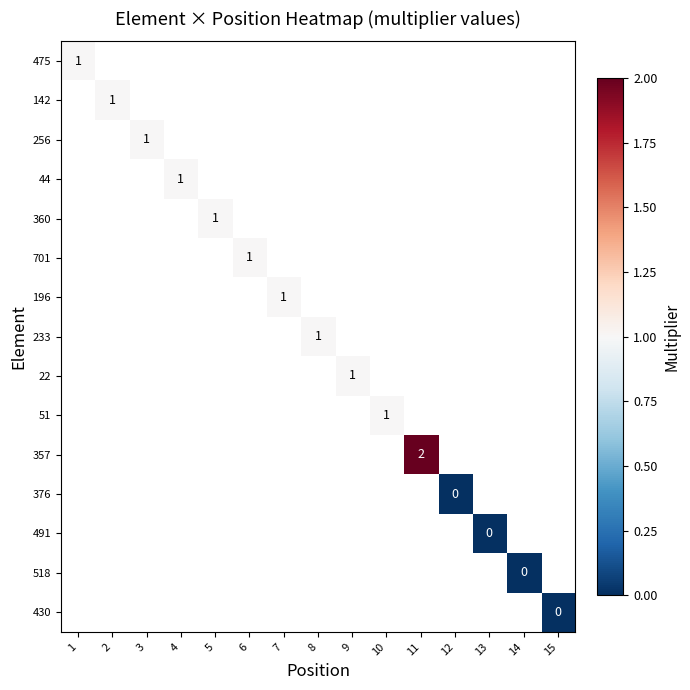

Count the number of data series in this chart.

15